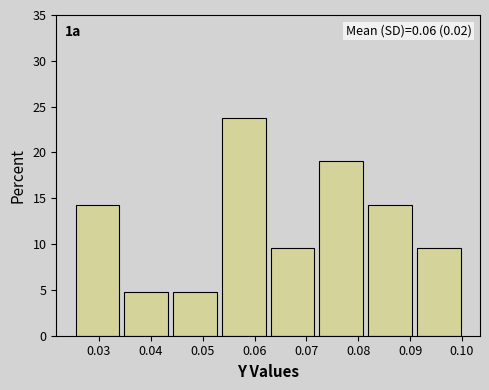

Which range on the x-axis has the tallest bar?

0.054 to 0.063